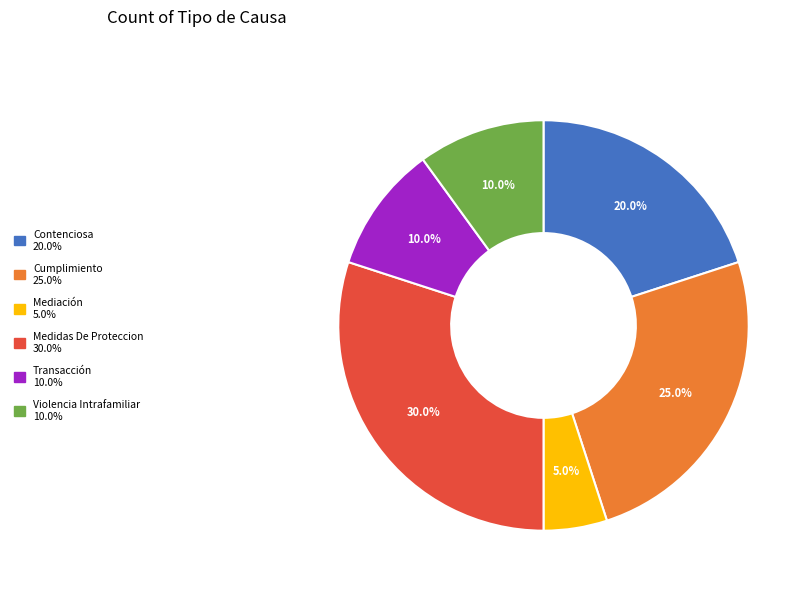

Count the number of slices in the pie.

6